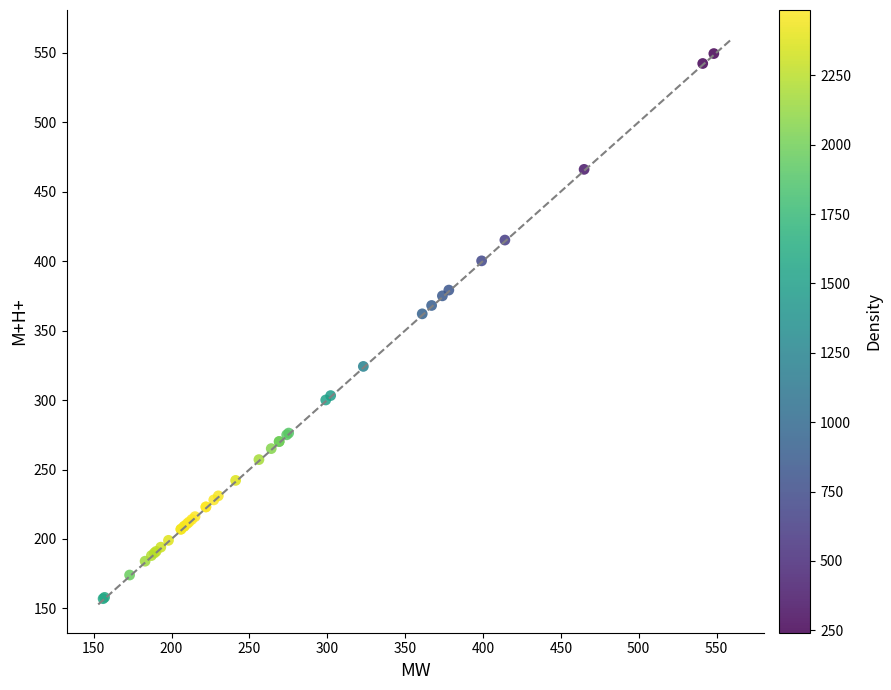

What Y value in the scatter plot is closest to 353?

362.0